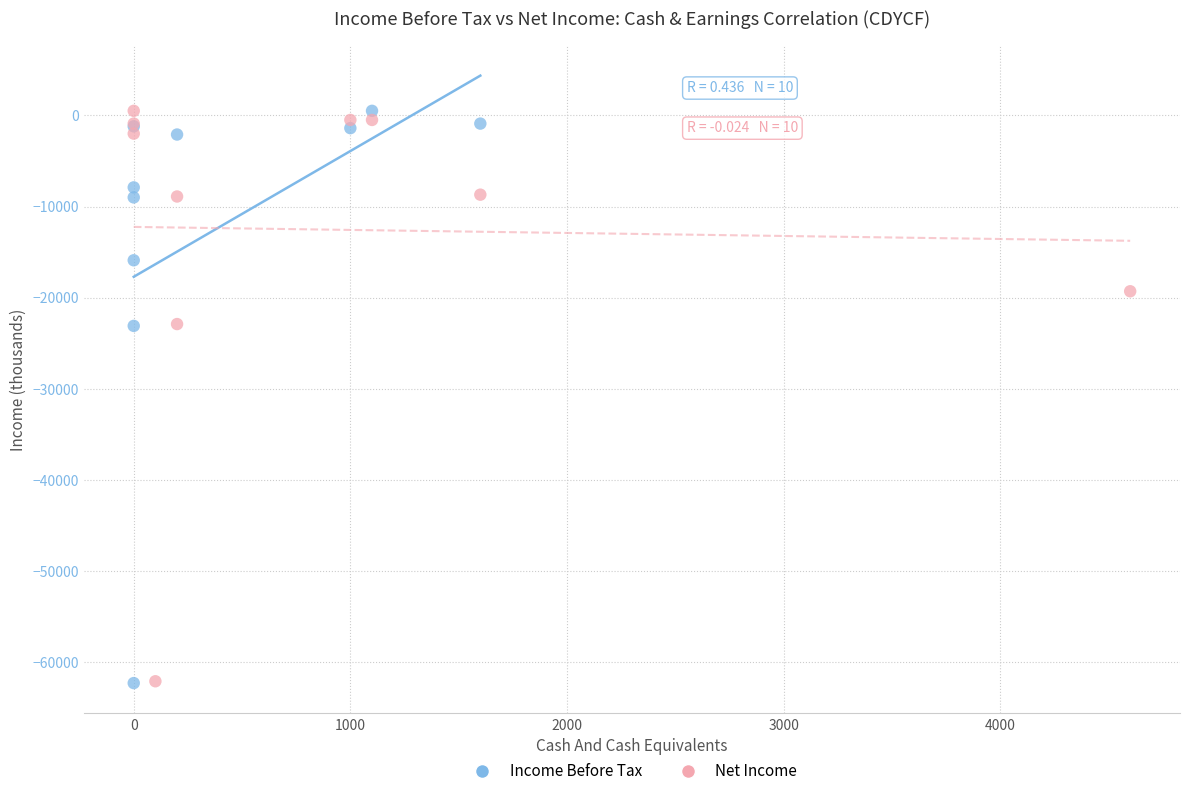

What are all the series names shown in the legend?

Income Before Tax, Net Income